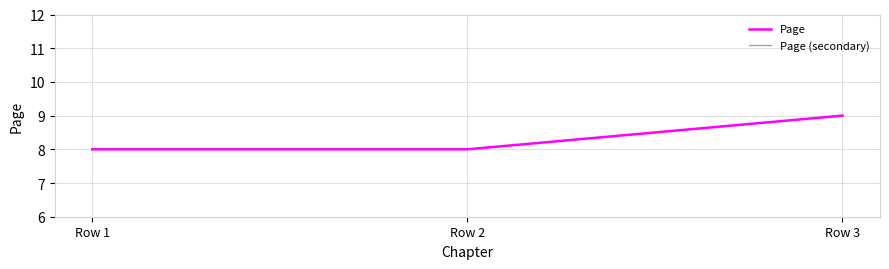

Which series has the largest range (max minus min)?

Page